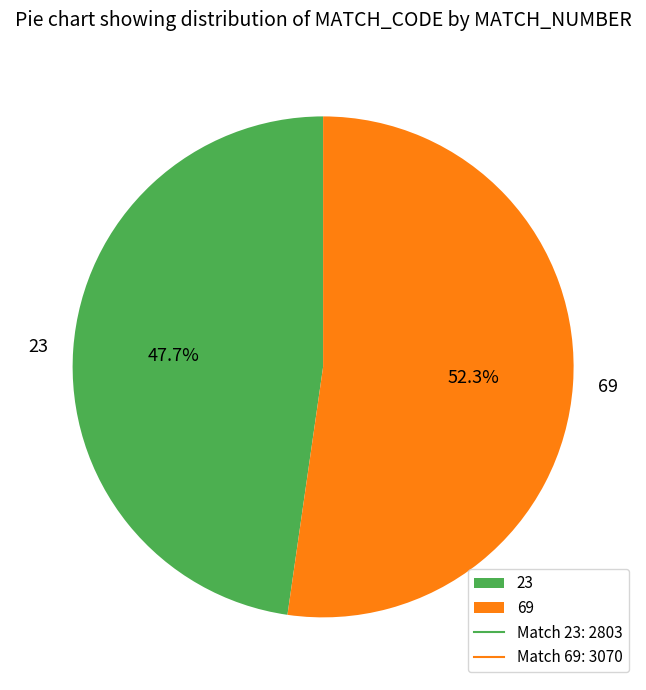

Is it true that 23 is 54% of the pie?

False